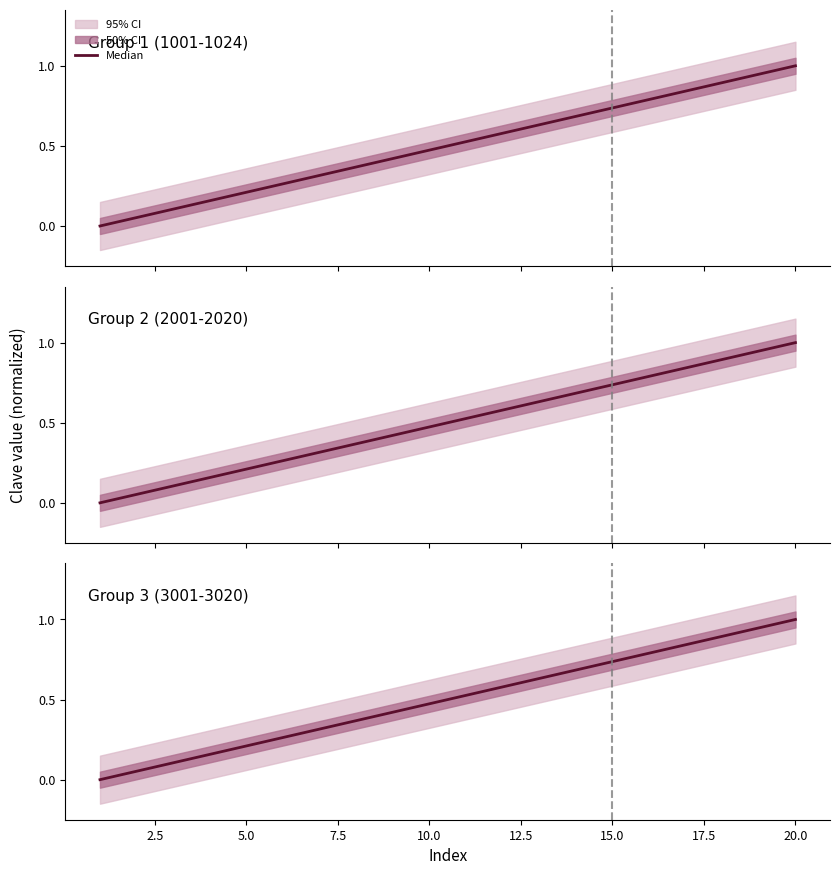

True or false: Group 2 (2001-2020) and Group 1 (1001-1024) intersect in this chart.

False